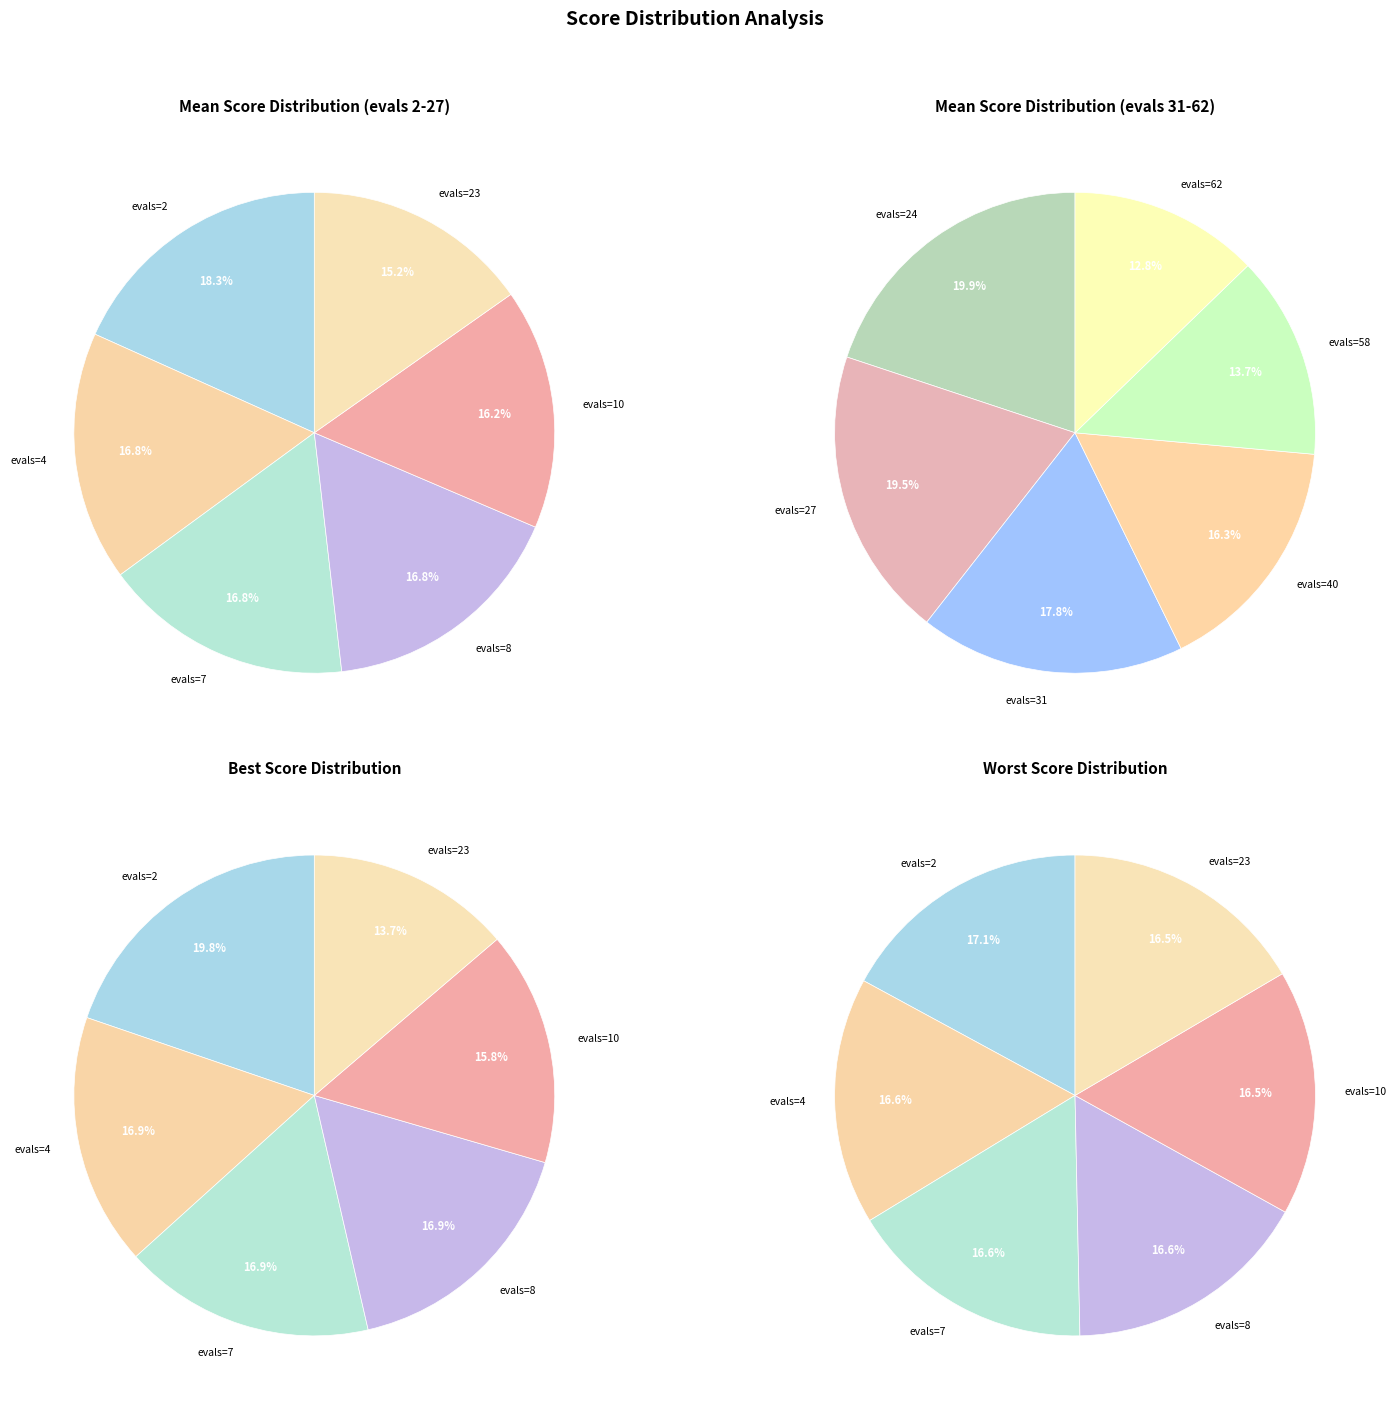

Rank the categories by value from highest to lowest.

evals=2, evals=4, evals=7, evals=8, evals=10, evals=23, evals=24, evals=27, evals=31, evals=40, evals=58, evals=62